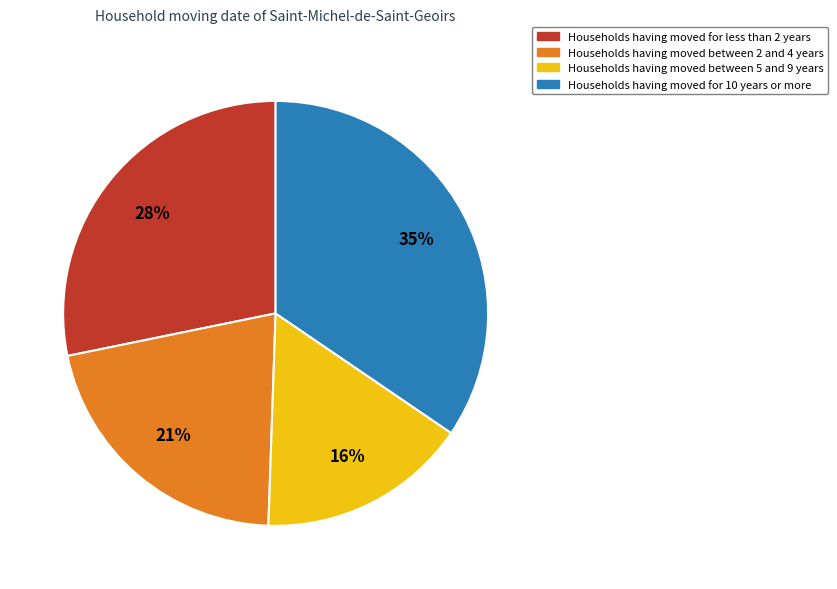

Is there a majority slice in this chart?

No